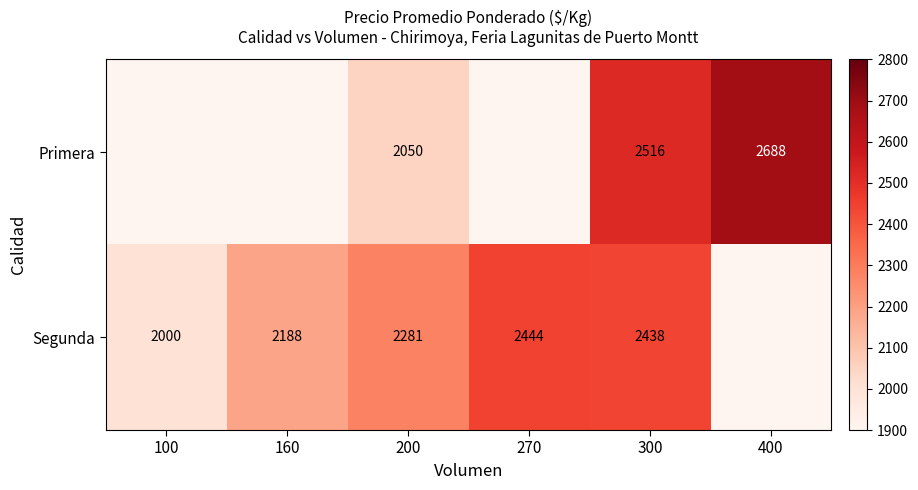

Is it true that Primera equals 2688 at 400?

True